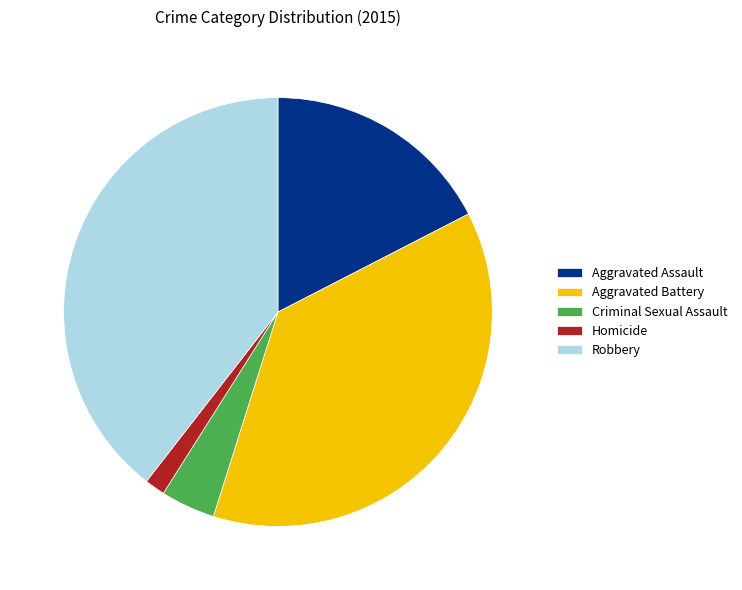

Combined, do Criminal Sexual Assault and Aggravated Assault account for over 50%?

No